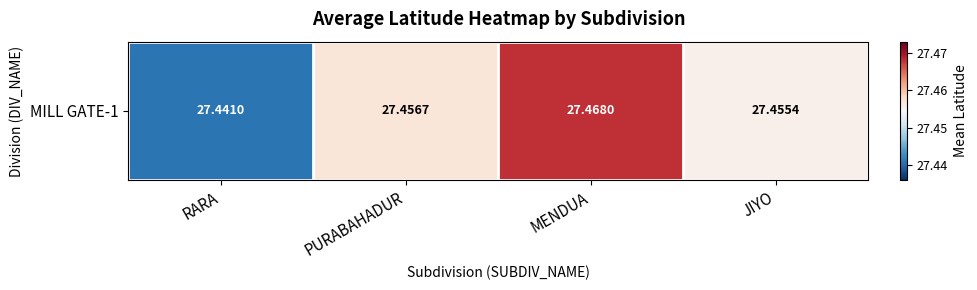

The chart shows a value of 38.6 at JIYO. True or false?

False